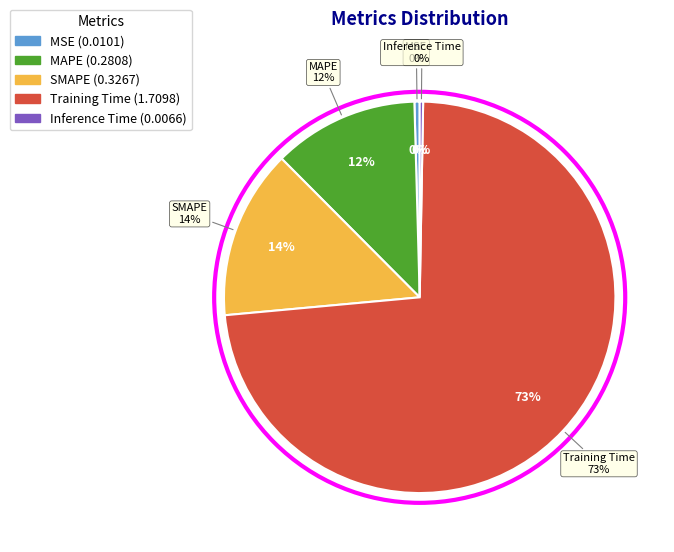

Count the number of slices in the pie.

5